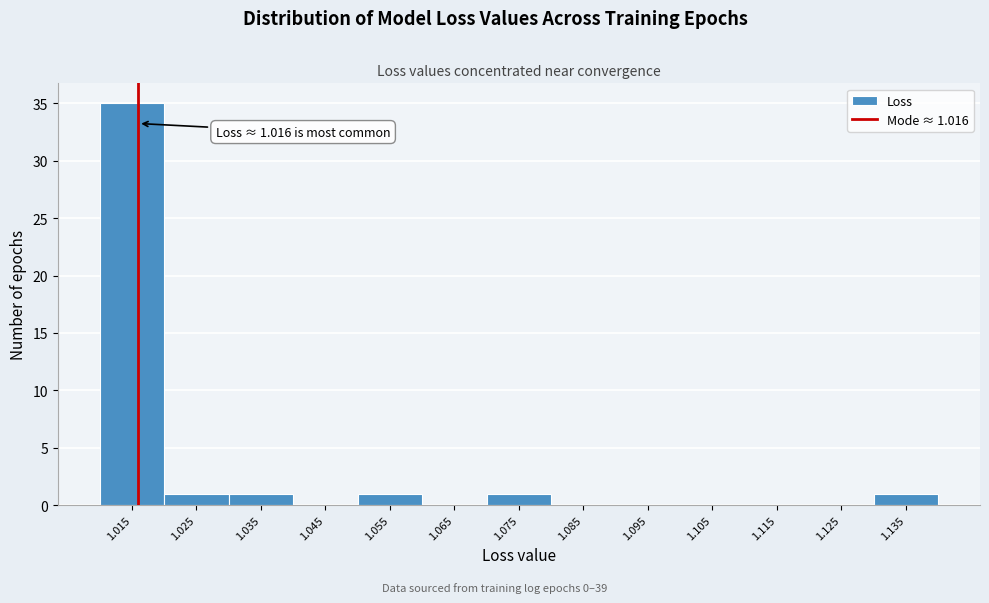

Which range on the x-axis has the tallest bar?

1.01 to 1.02